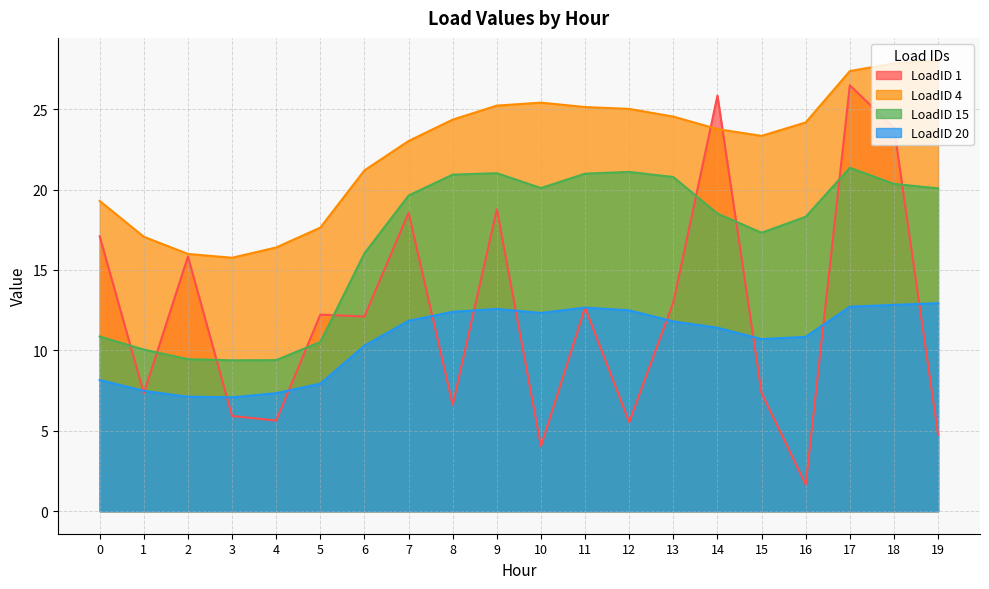

What is the value of the LoadID 1 point at the 6th from the left?

12.2